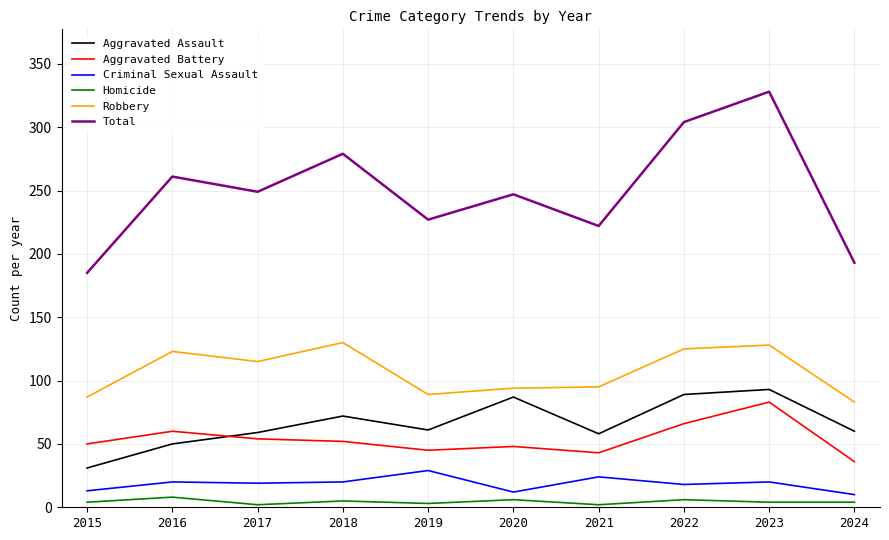

The Aggravated Battery series shows 66 at 2022. True or false?

True